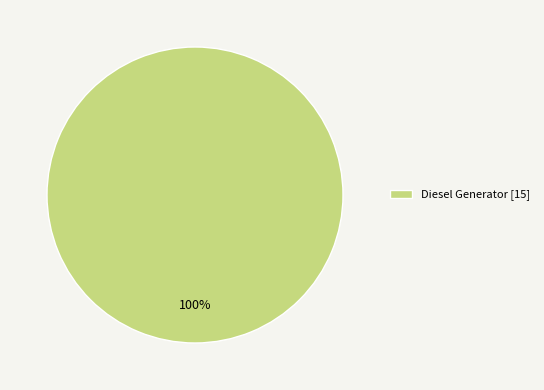

Is there any slice that represents more than half of the pie?

Yes